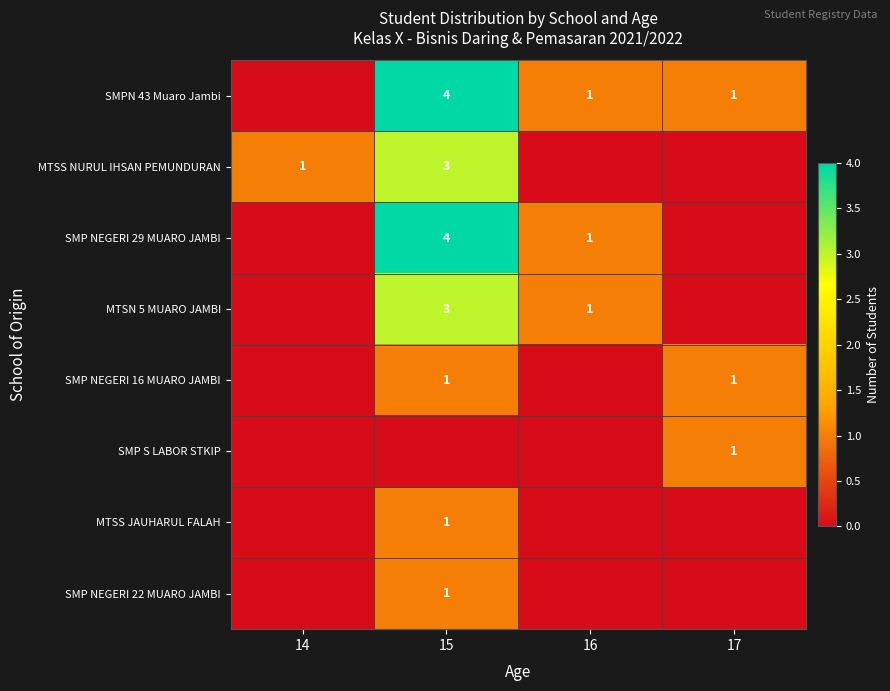

The SMPN 43 Muaro Jambi series shows 4 at 15. True or false?

True